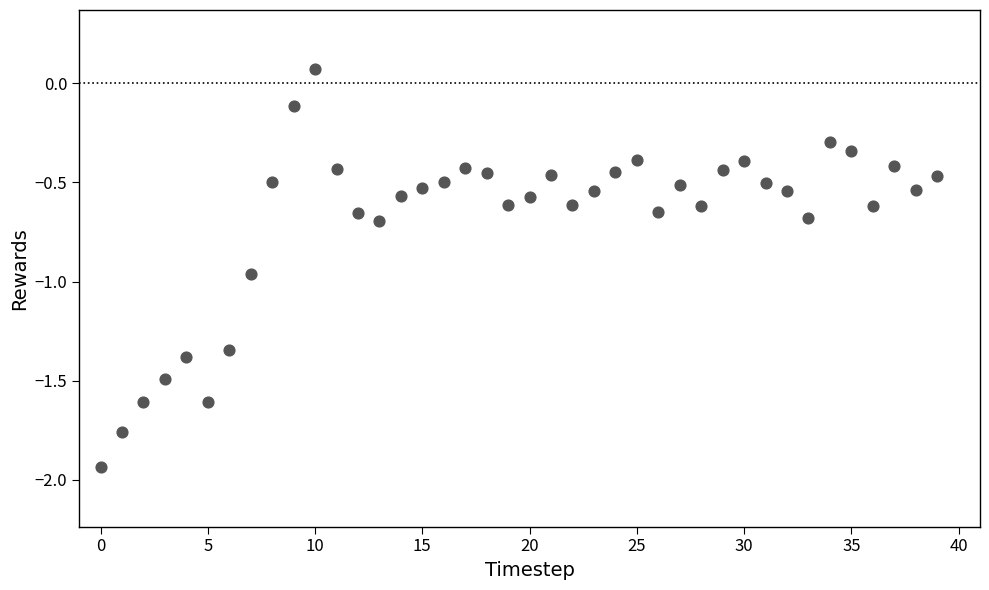

What is the range of Y values (max minus min)?

2.0